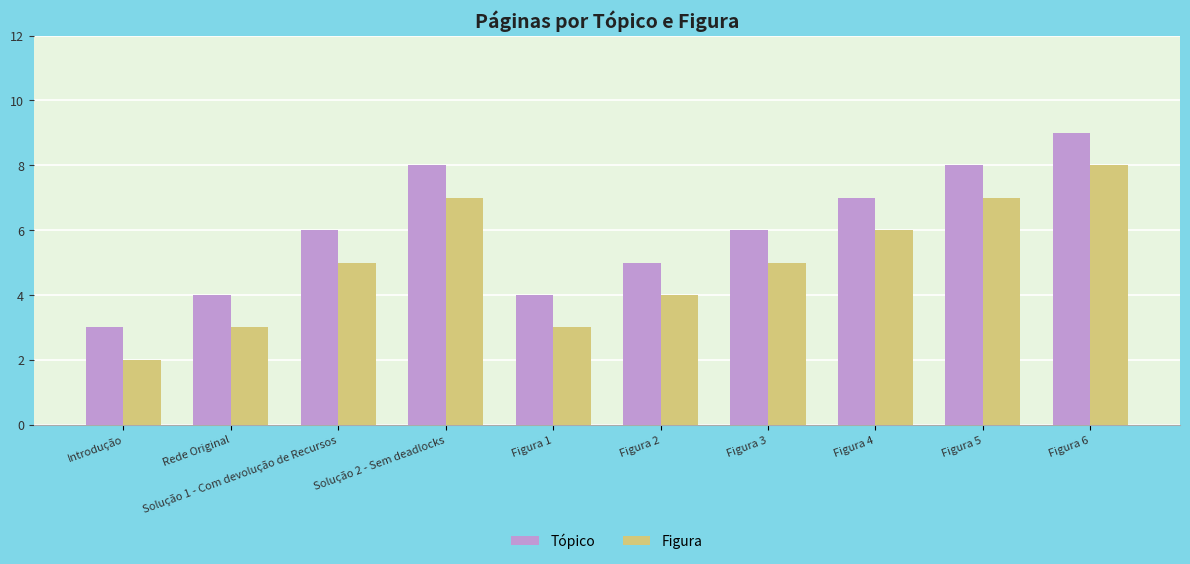

At which category is the sum across all series the highest?

Figura 6